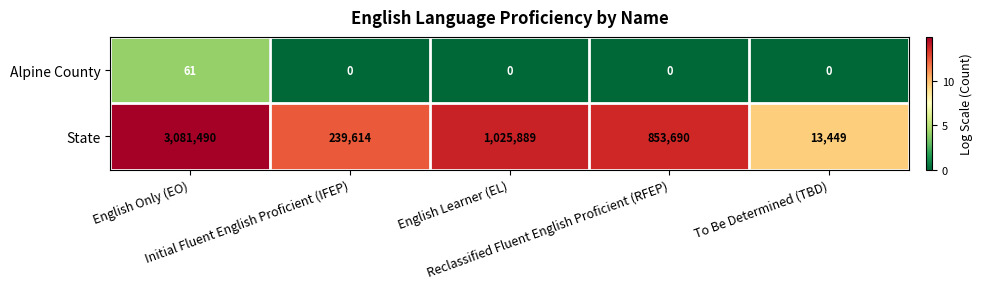

Which series has the largest total across all categories?

State